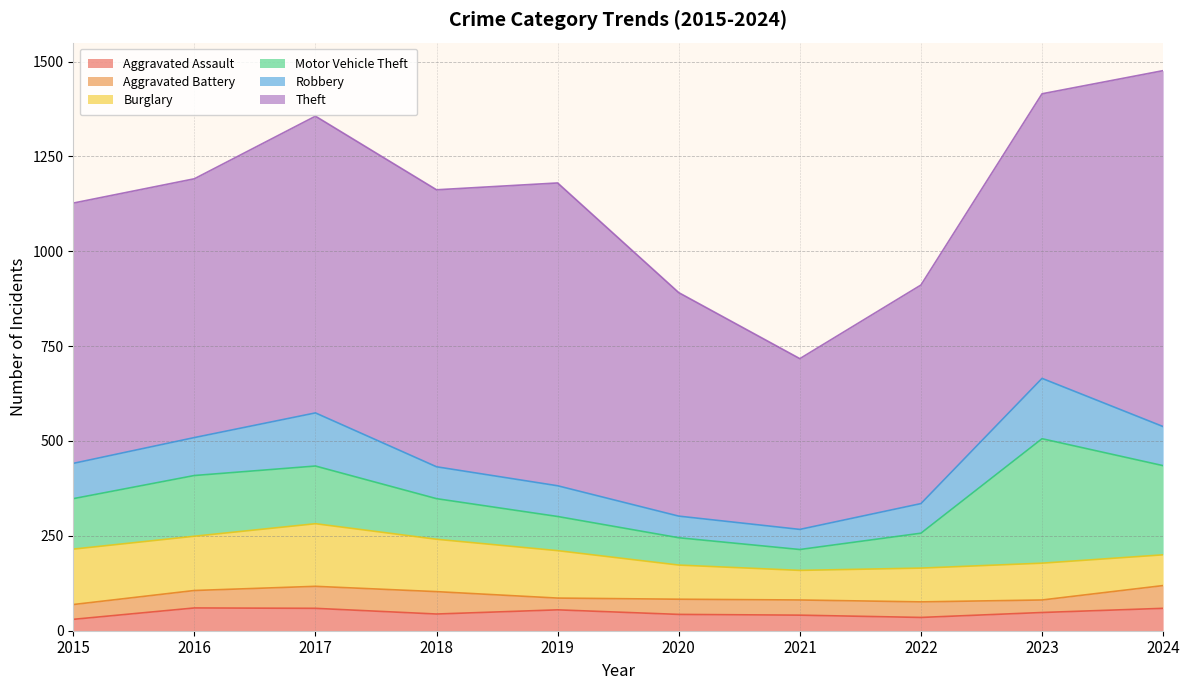

True or false: Aggravated Battery has more than 0 interior local peaks.

True